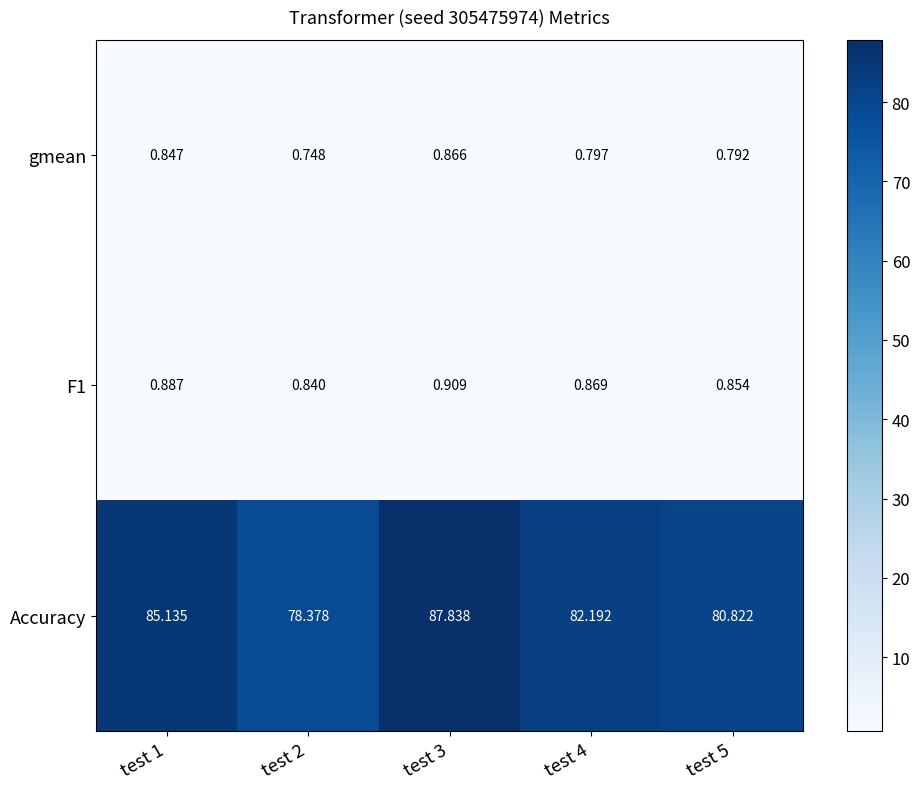

Which series changed the most between test 1 and test 3?

Accuracy